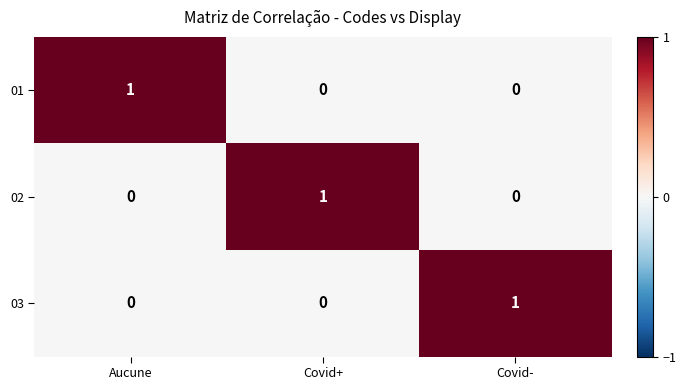

Is the value of 02 at Covid- greater than the value of 03 at Covid-?

No